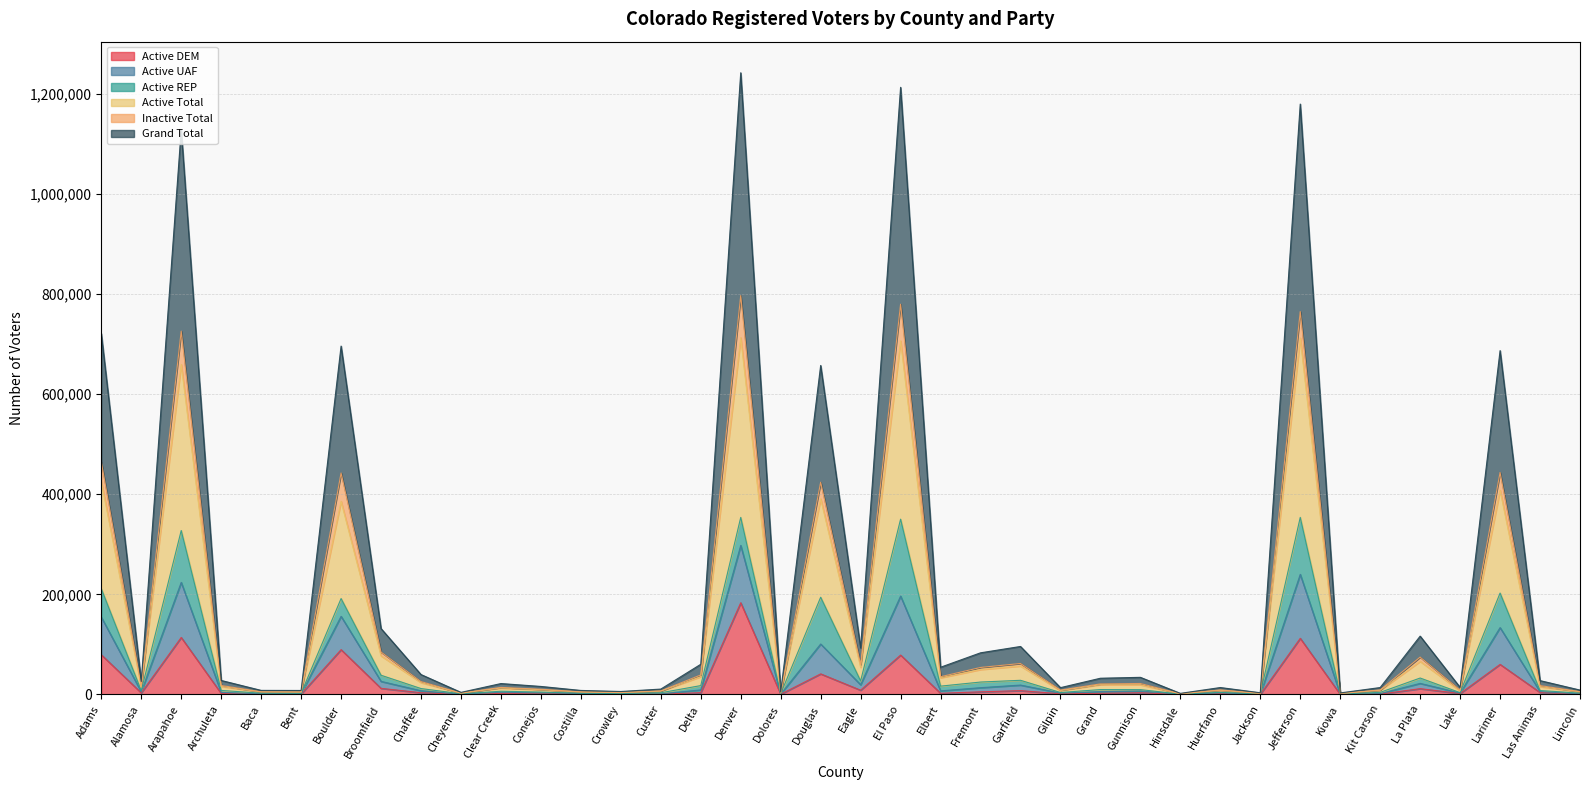

Which category has the highest value in the Active DEM series?

Denver